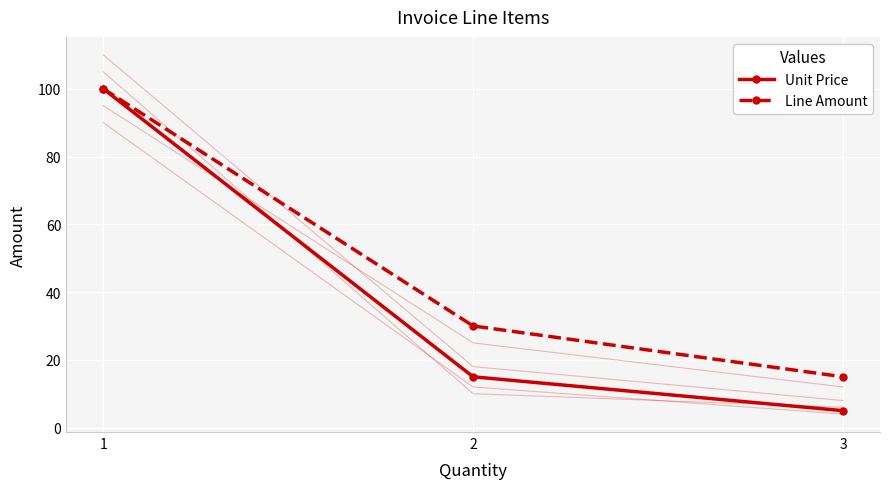

What is the maximum value shown in the chart?

100